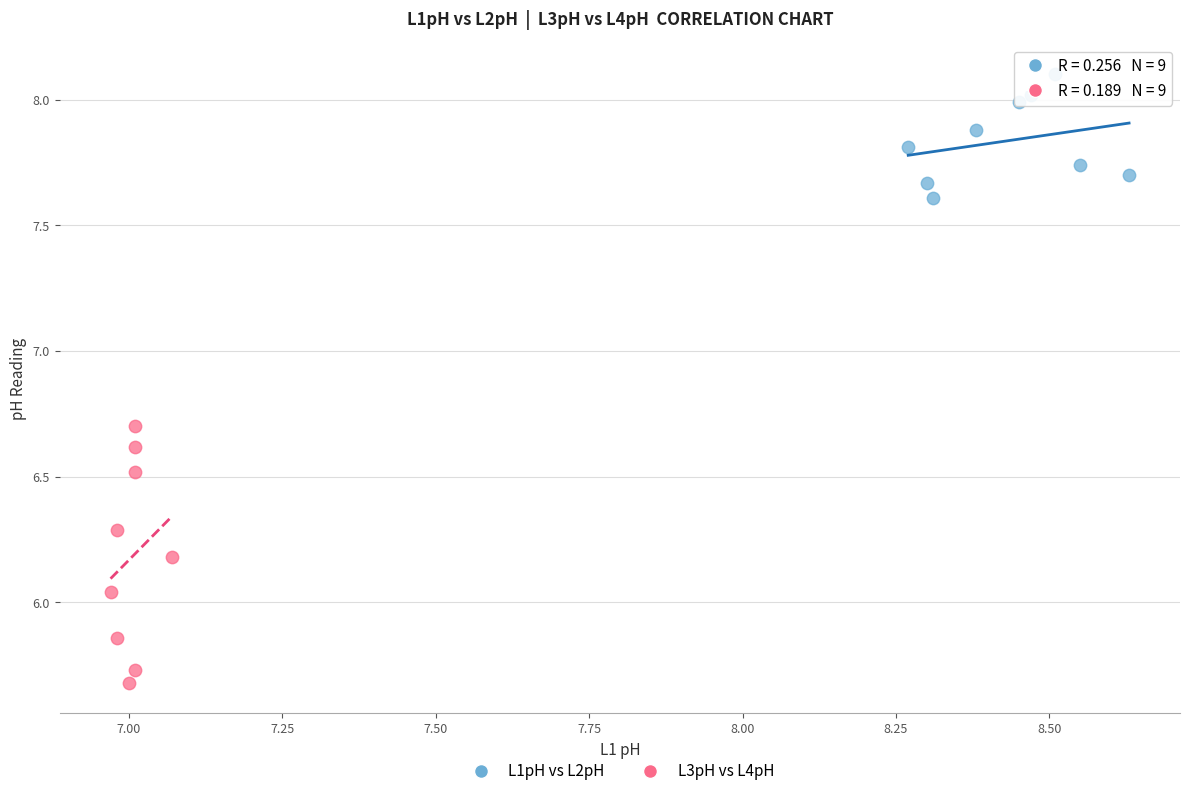

Which series reaches the minimum Y coordinate?

L3pH vs L4pH